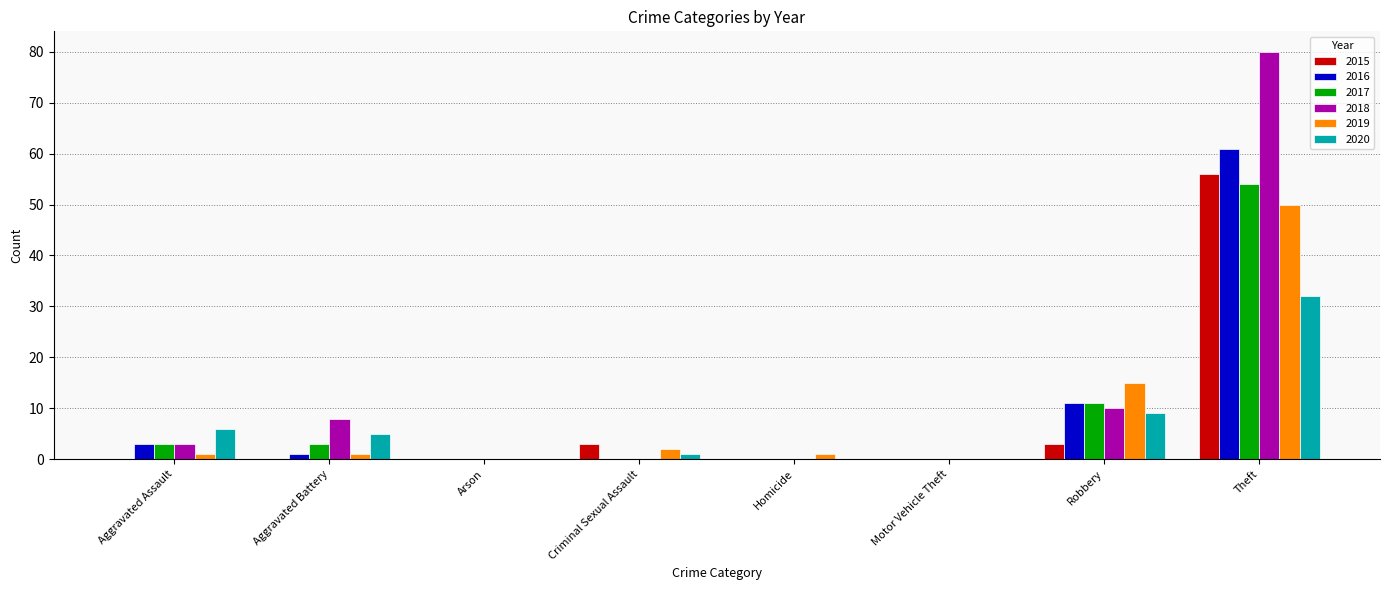

What is the difference between the 2020 values at Theft and Aggravated Assault?

26